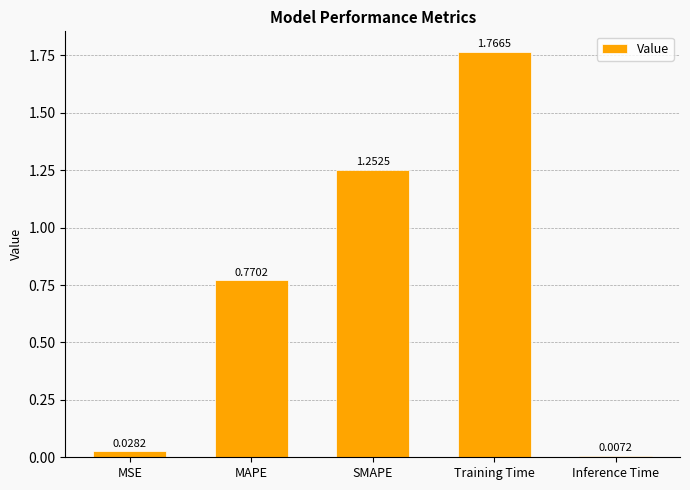

What is the label of the 2nd bar from the left?

MAPE